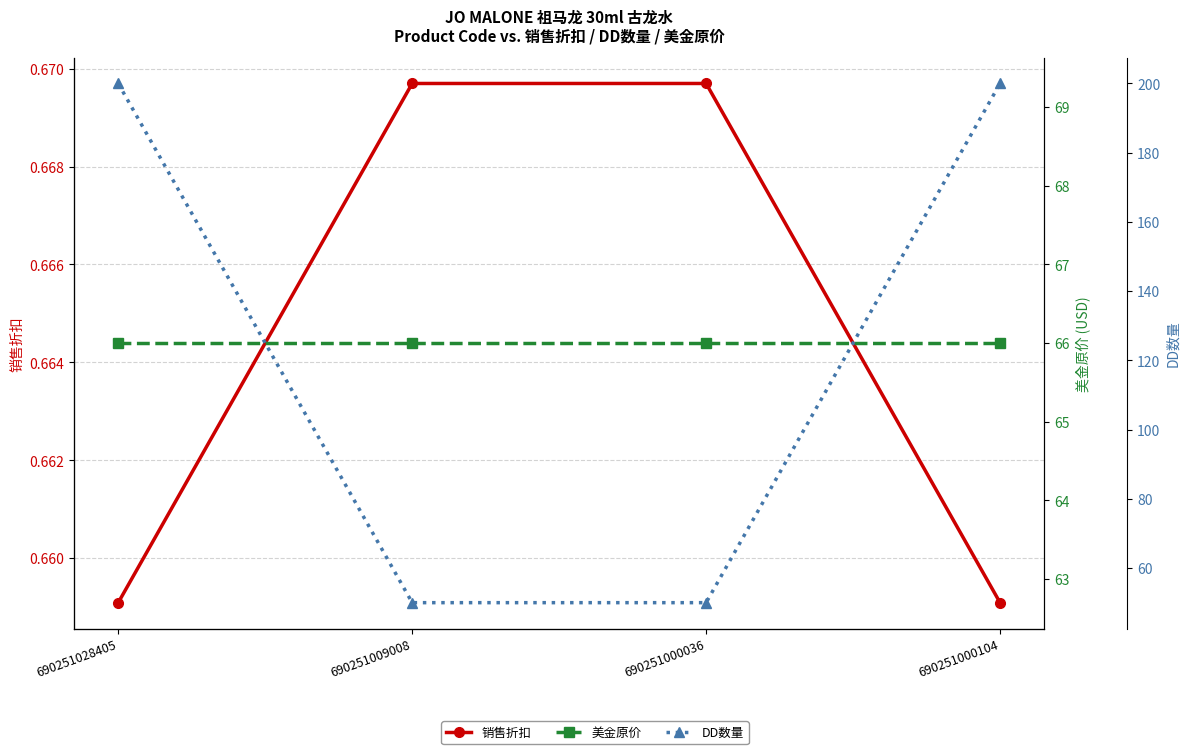

List the series in order of their overall mean, highest first.

DD数量, 美金原价, 销售折扣